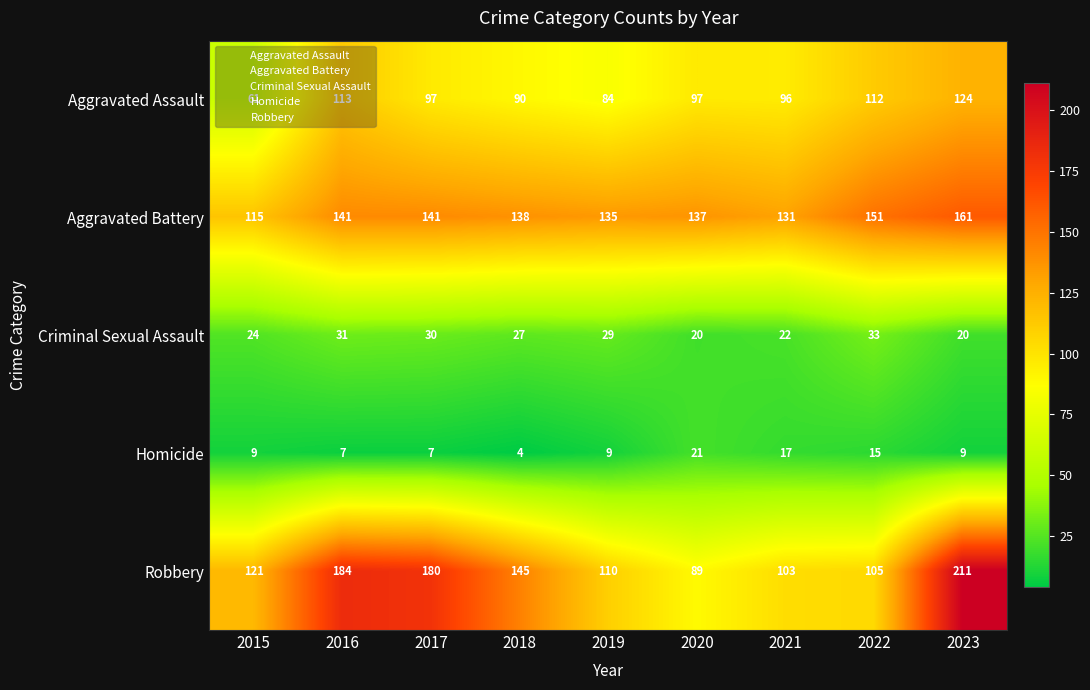

Is it true that Robbery equals 47 at 2022?

False